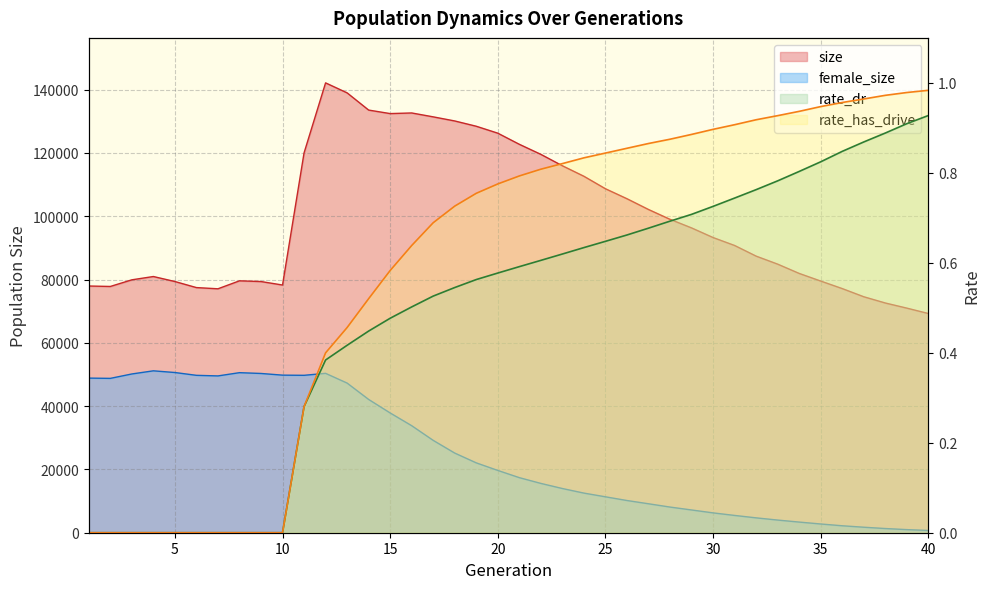

What are all the series names shown in the legend?

size, female_size, rate_dr, rate_has_drive